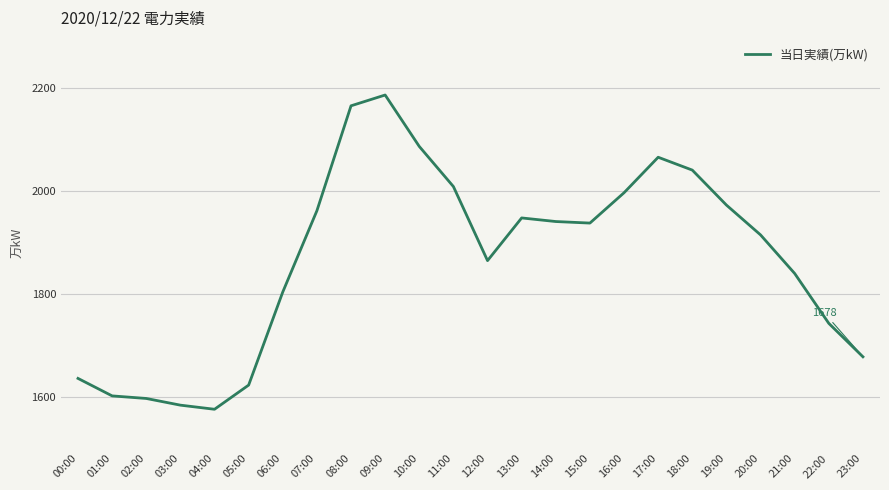

What is the difference between the values at 21:00 and 08:00?

326